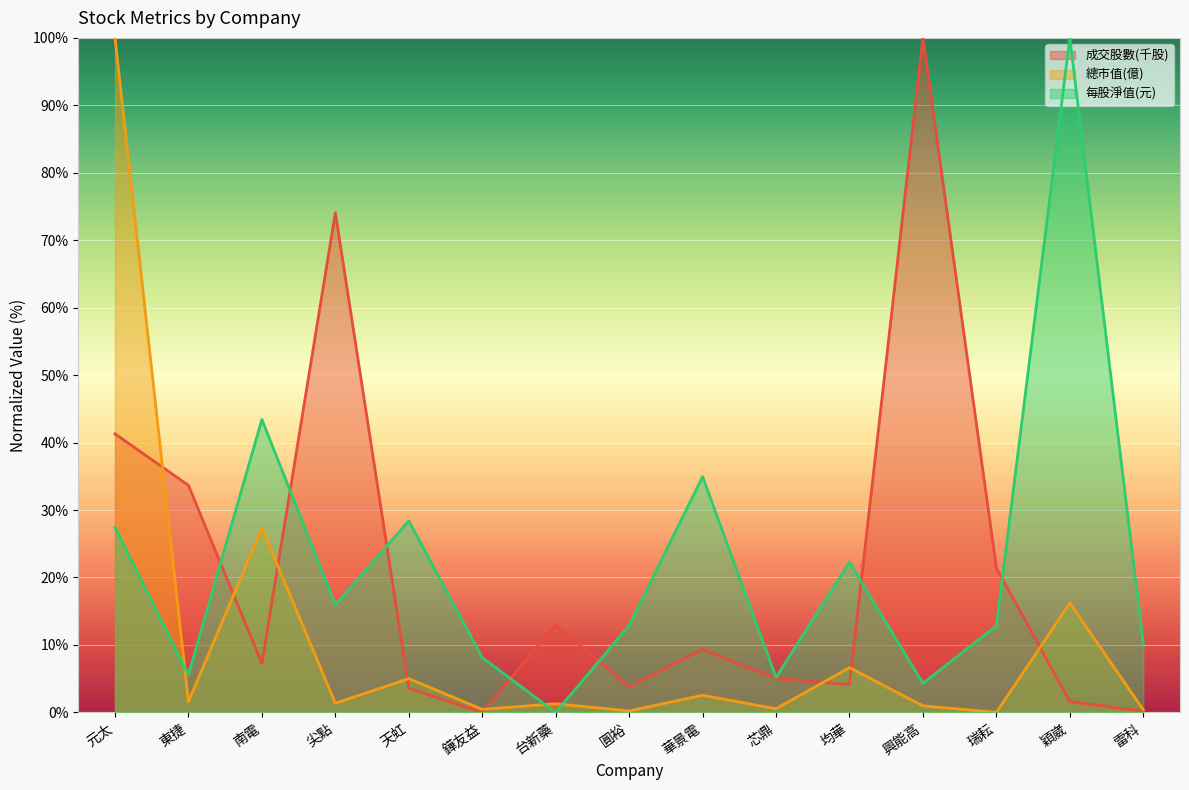

Where is 總市值(億) nearest to the value 50?

南電